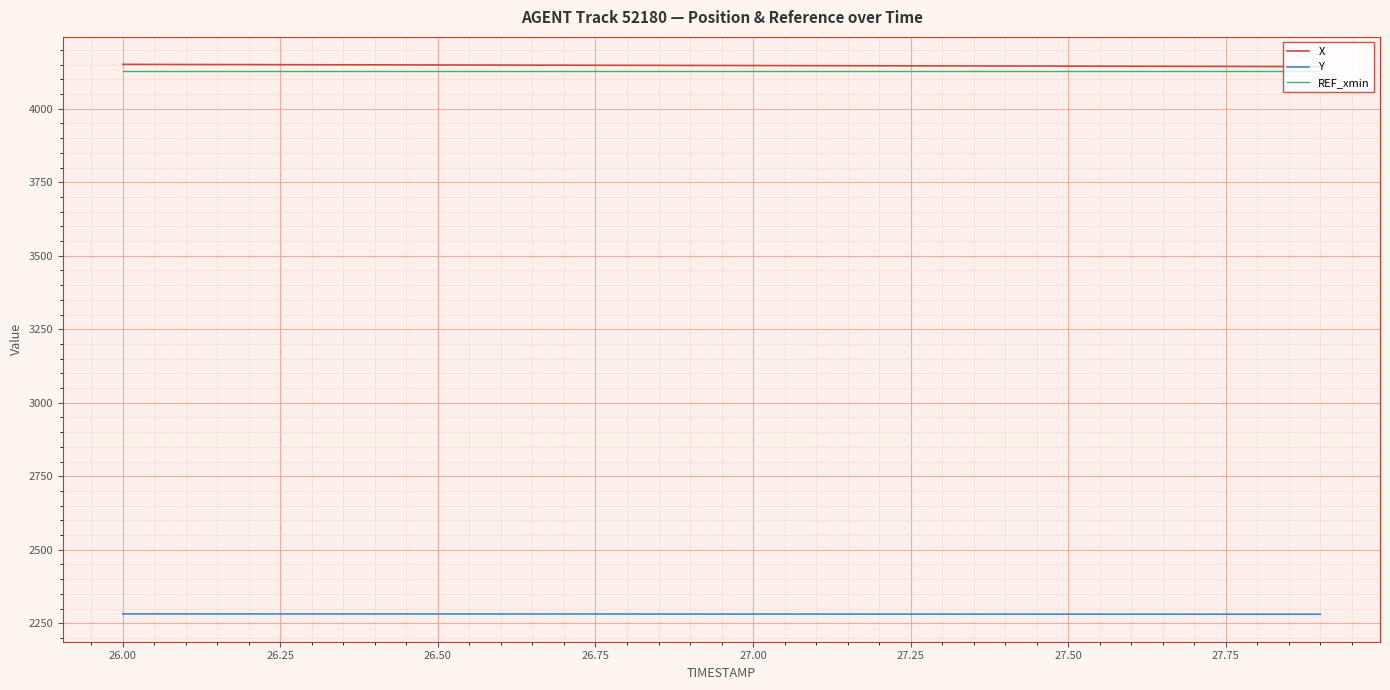

True or false: Y and REF_xmin intersect in this chart.

False